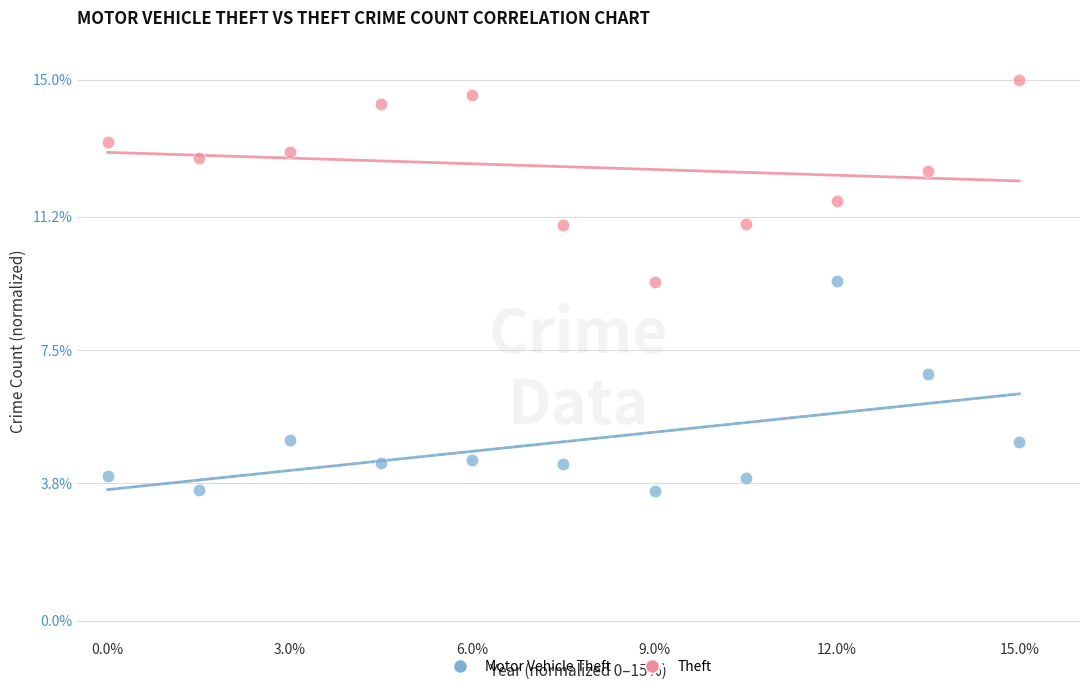

Which series contains the lowest Y value?

Motor Vehicle Theft